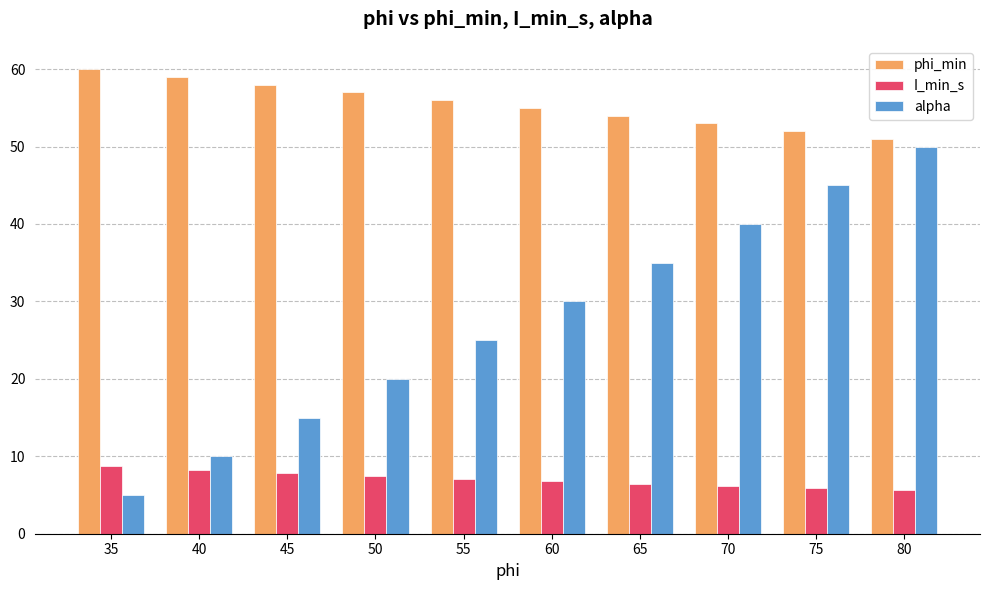

What is the minimum value for phi_min?

51.0